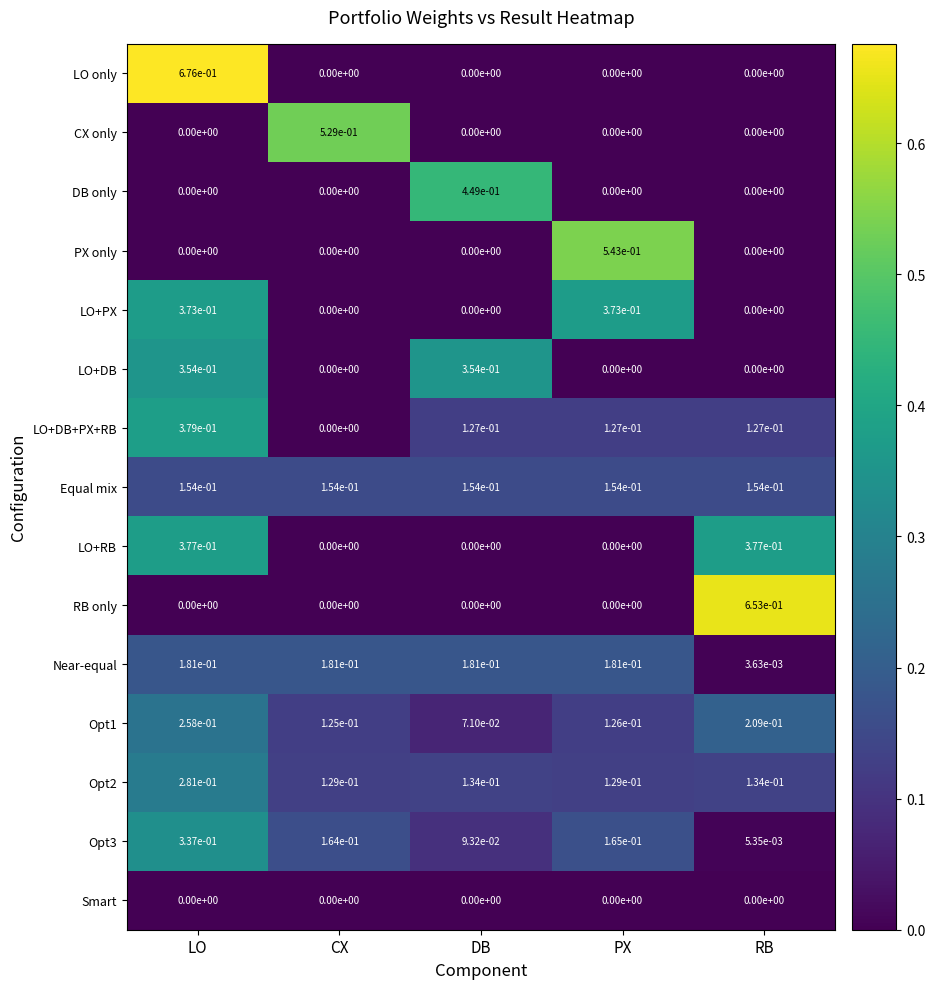

At which label does Opt3 reach its minimum?

RB